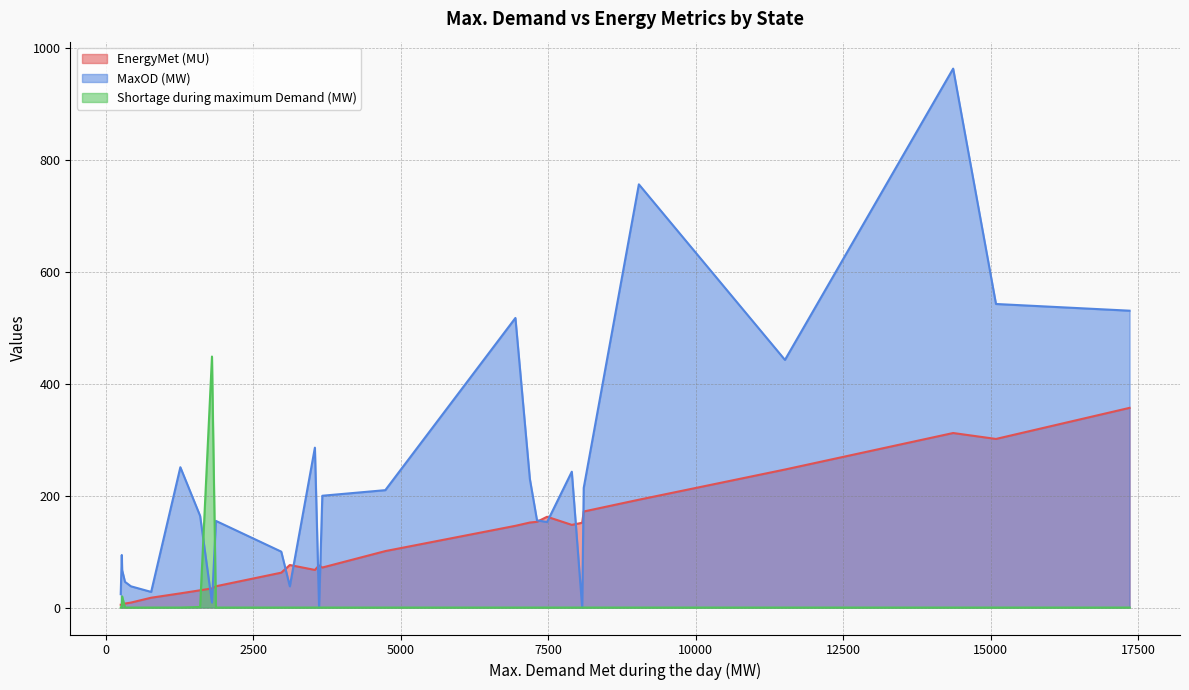

Which series has the widest spread of values?

MaxOD (MW)